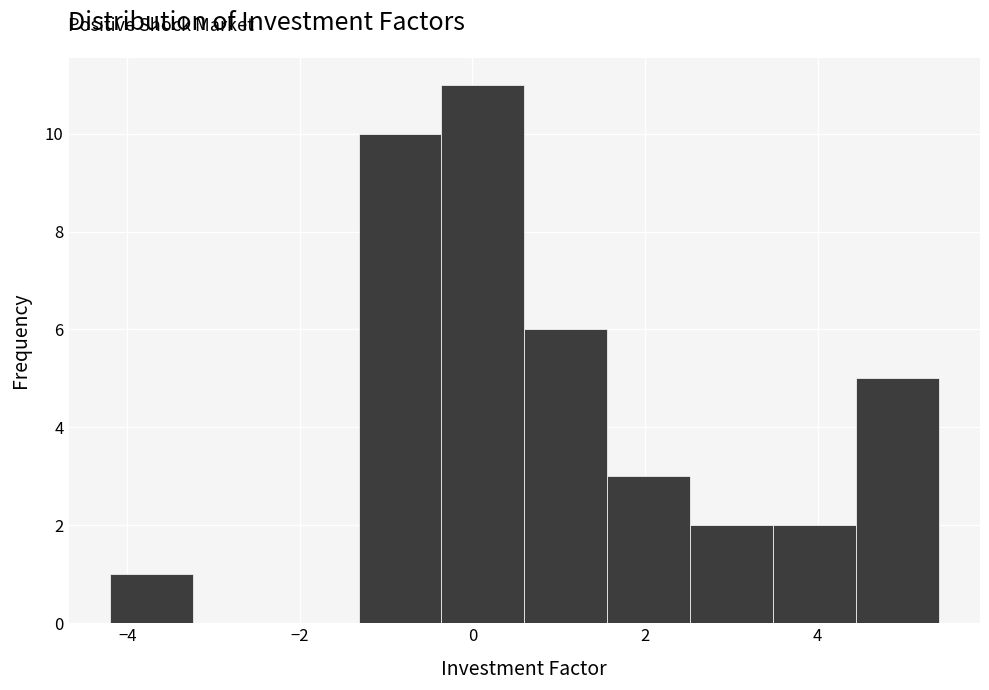

Reading left to right, transcribe this chart: for each bar, give the range it covers on the x-axis and its height. Neither the bar edges nor the heights are printed on the chart, so give them approximately, as read against the axes.

-4.20 to -3.24: 1
-3.24 to -2.28: 0
-2.28 to -1.32: 0
-1.32 to -0.36: 10
-0.36 to 0.60: 11
0.60 to 1.56: 6
1.56 to 2.52: 3
2.52 to 3.48: 2
3.48 to 4.44: 2
4.44 to 5.40: 5